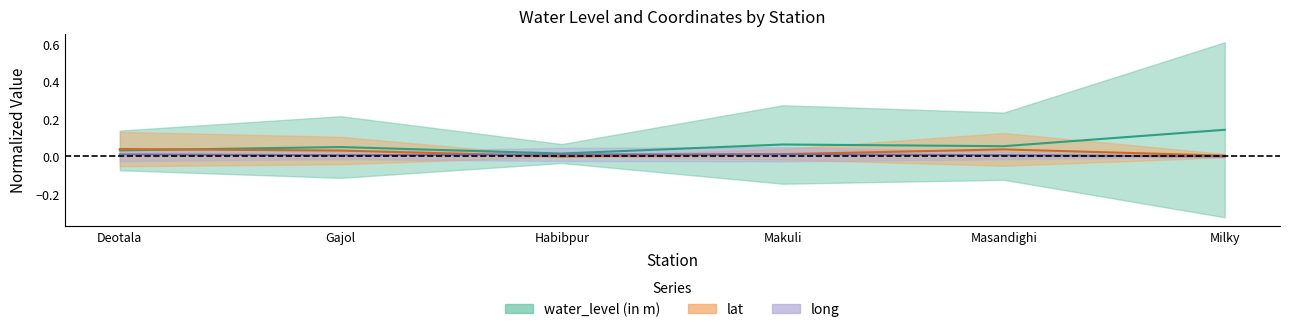

Count the number of data series in this chart.

3